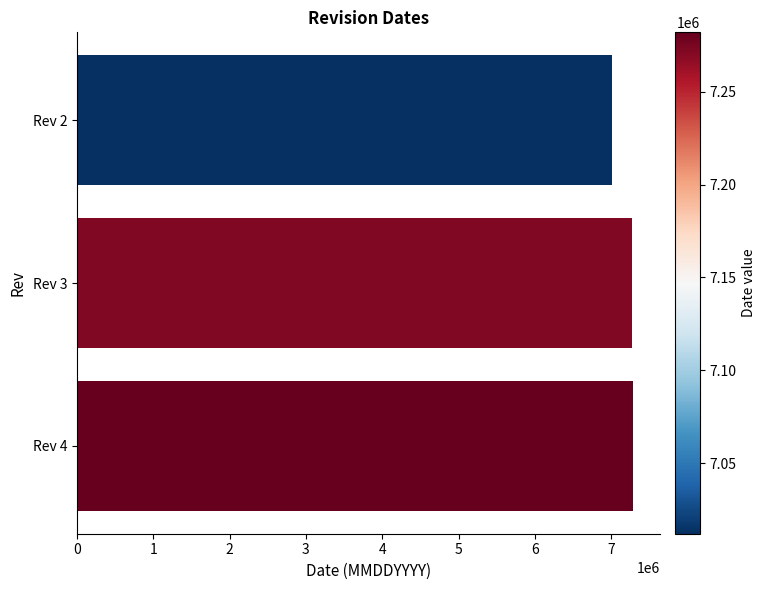

What is the difference between the maximum and second lowest values?

10000